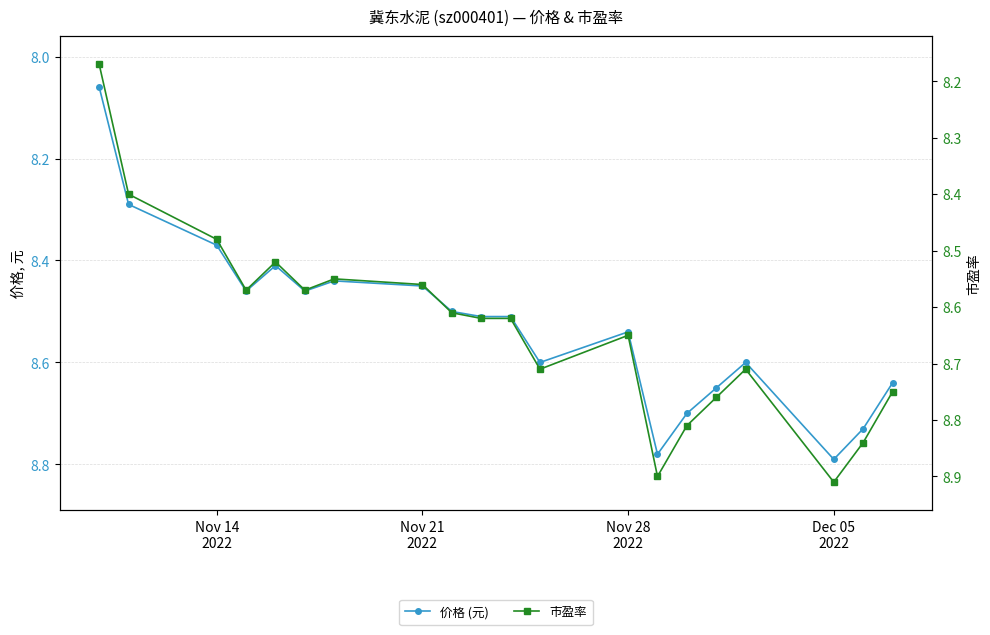

In 市盈率, how many points are lower than both neighbors (excluding endpoints)?

4